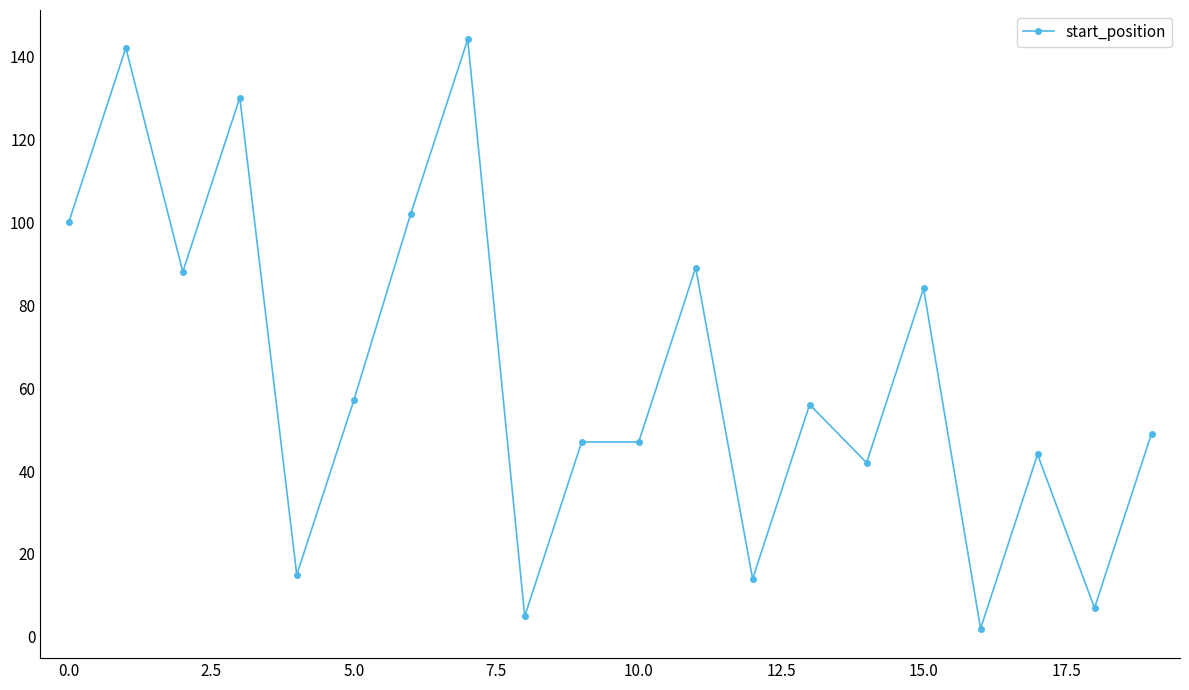

True or false: there are more than 1 points higher than both neighbors.

True